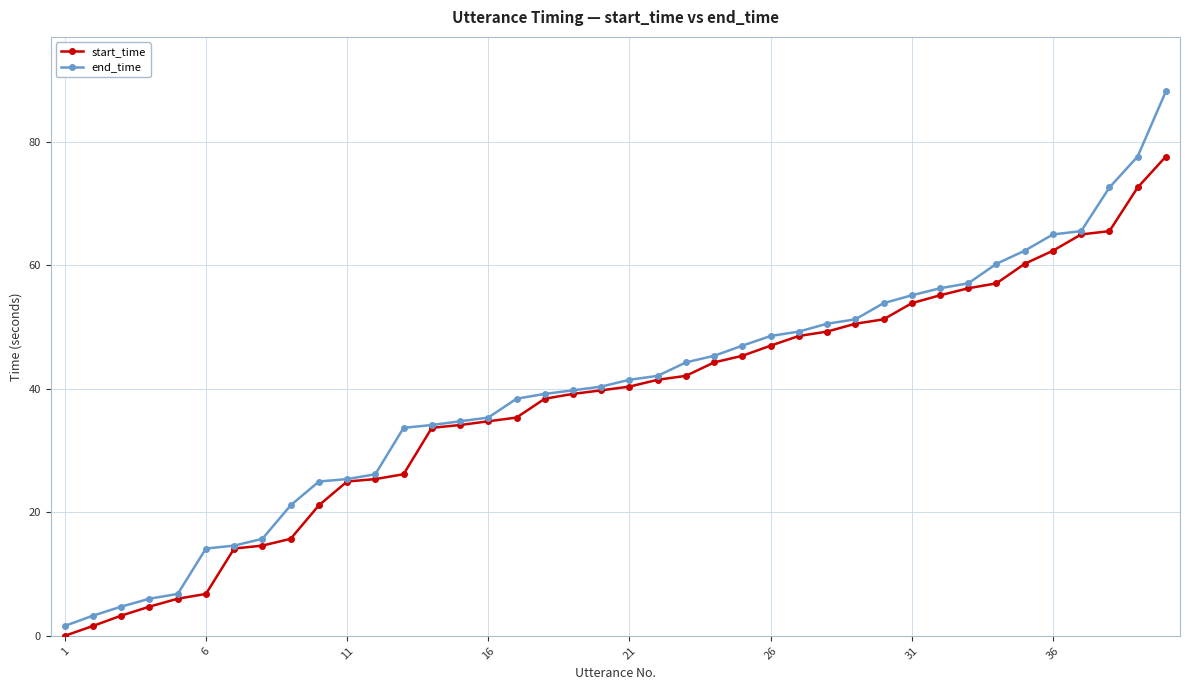

Which series has the largest range (max minus min)?

end_time